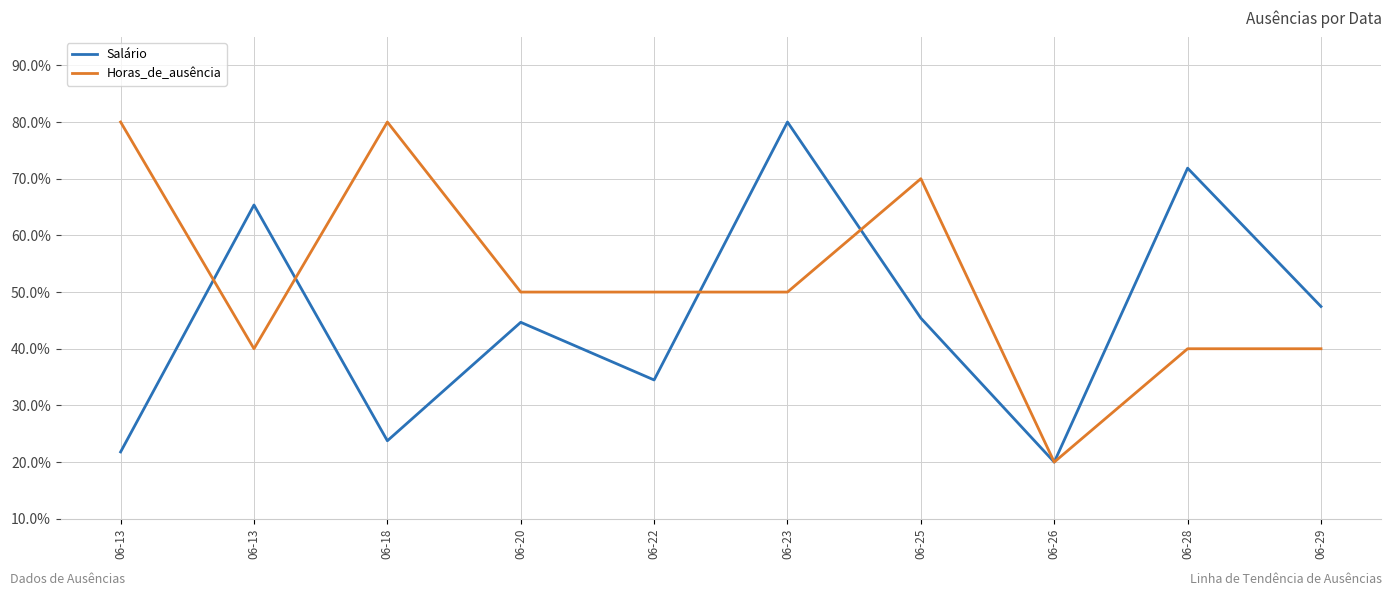

What is the difference between the second highest and second lowest values in the Horas_de_ausência series?

40.0